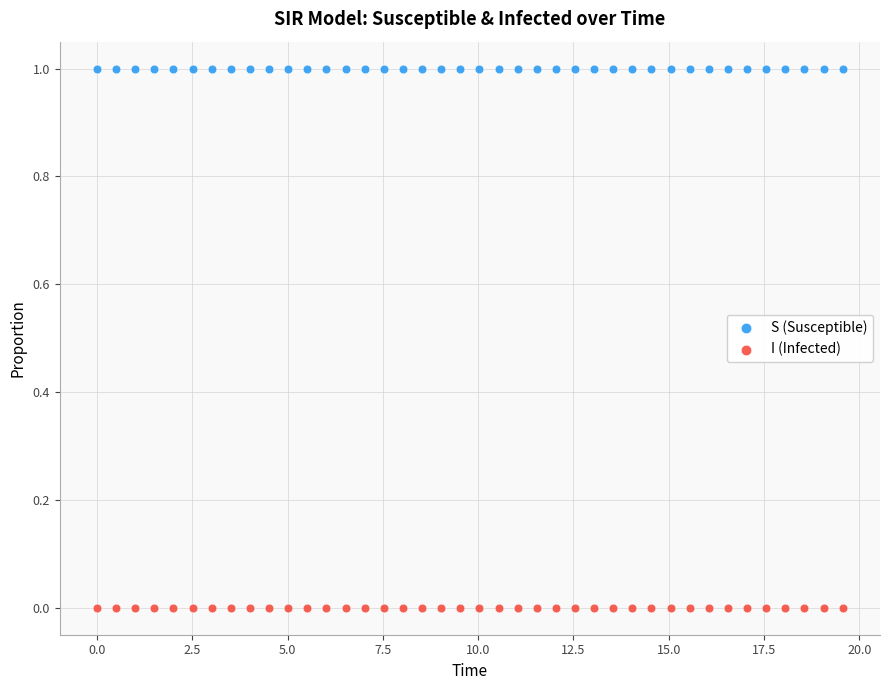

Across all data points, what is the range of X values (max minus min)?

19.6